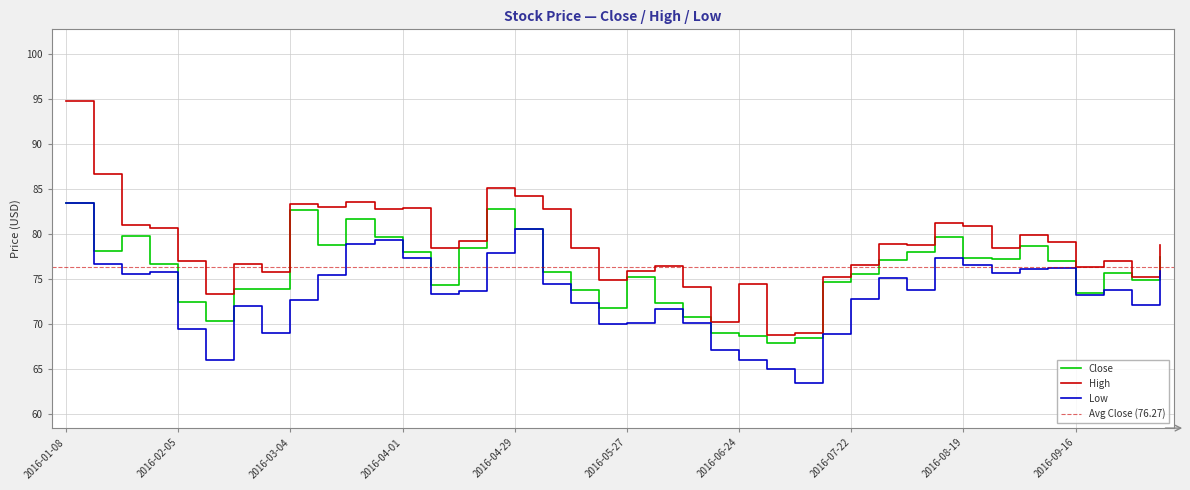

Does the chart have visible grid lines?

Yes